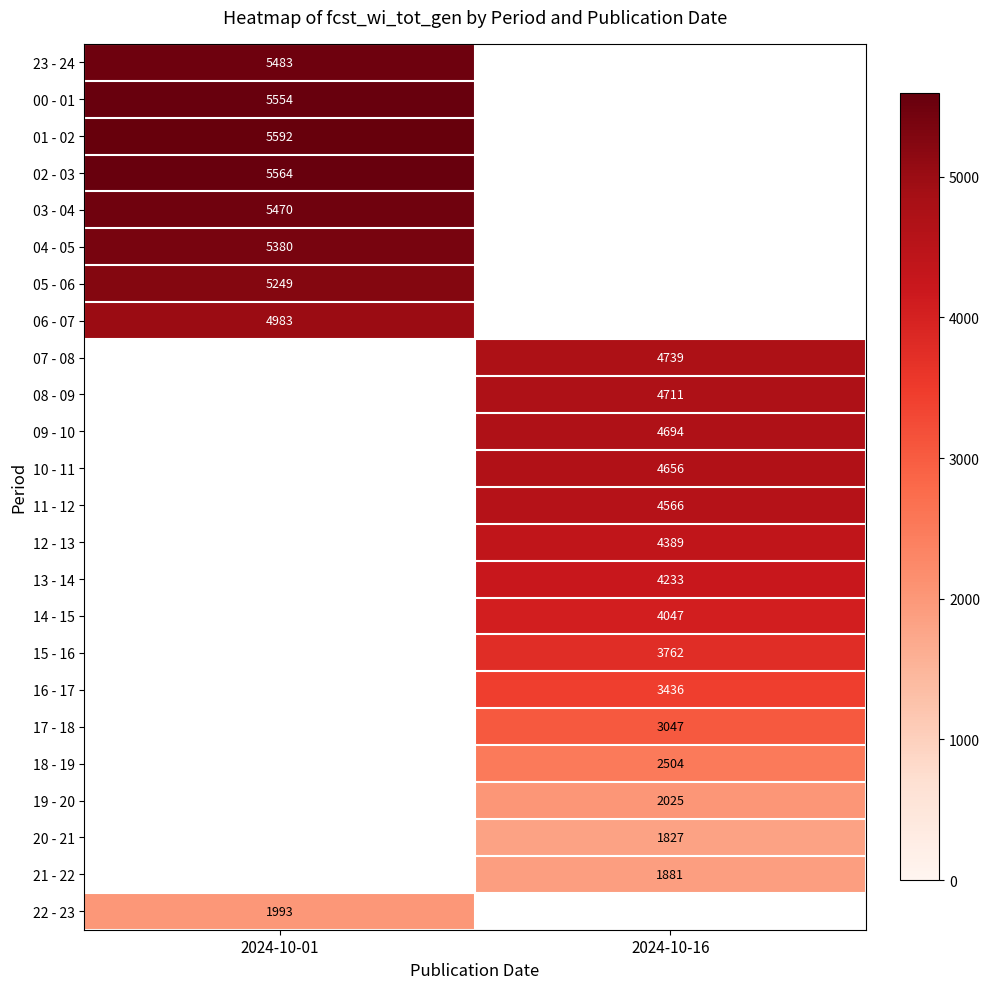

True or false: 08 - 09 has a value of 7920 at 2024-10-16.

False